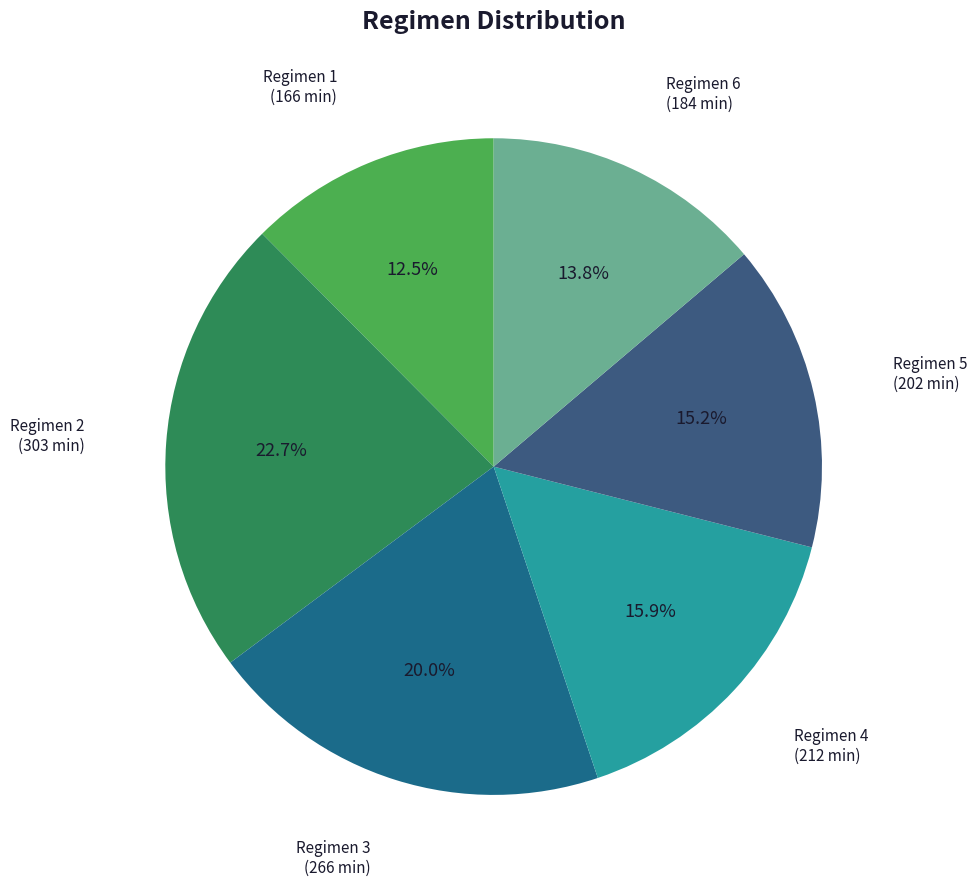

Rank the categories by value from lowest to highest.

Regimen 1, Regimen 6, Regimen 5, Regimen 4, Regimen 3, Regimen 2